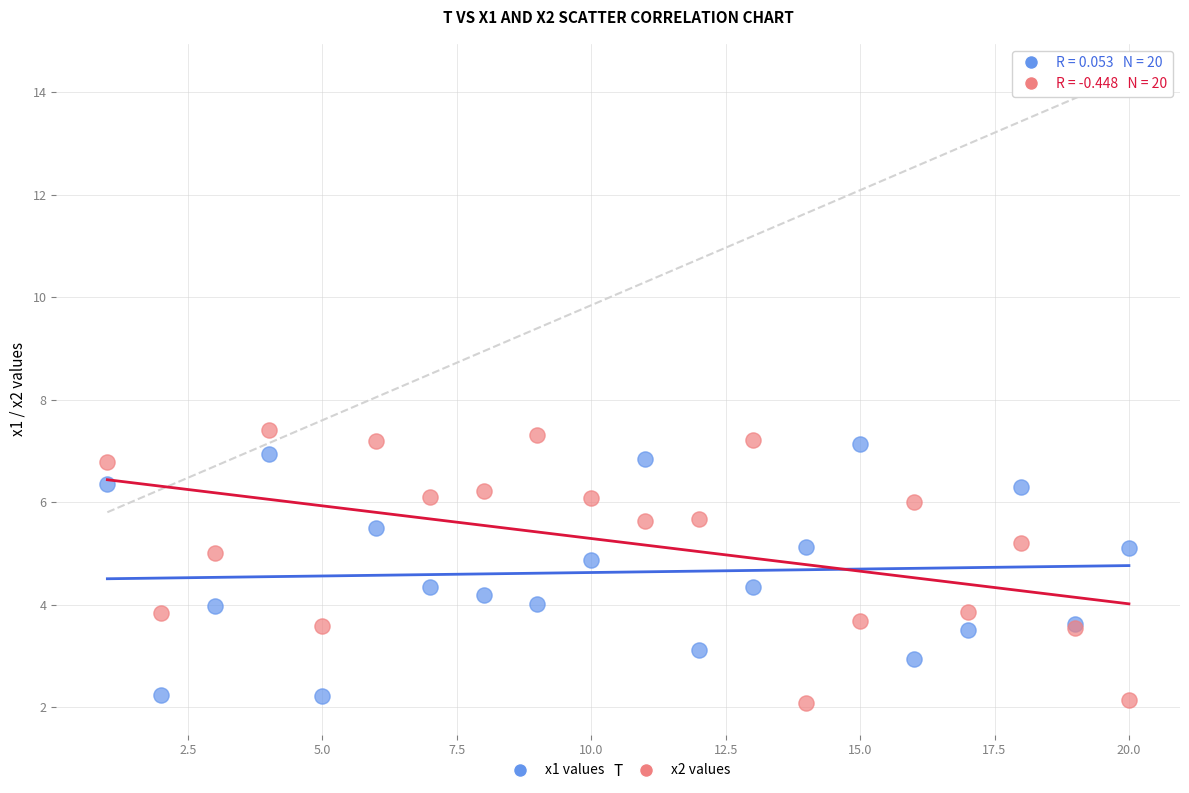

What is the X range (max minus min) for the scatter plot?

19.0